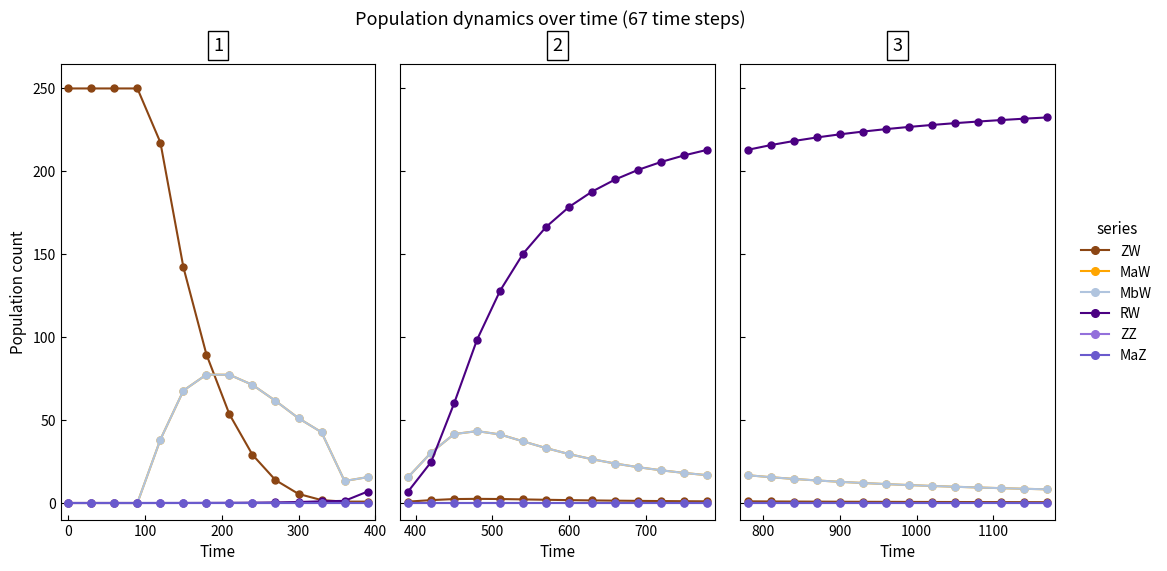

What is the difference between the maximum and minimum values in the MaW series?

8.5